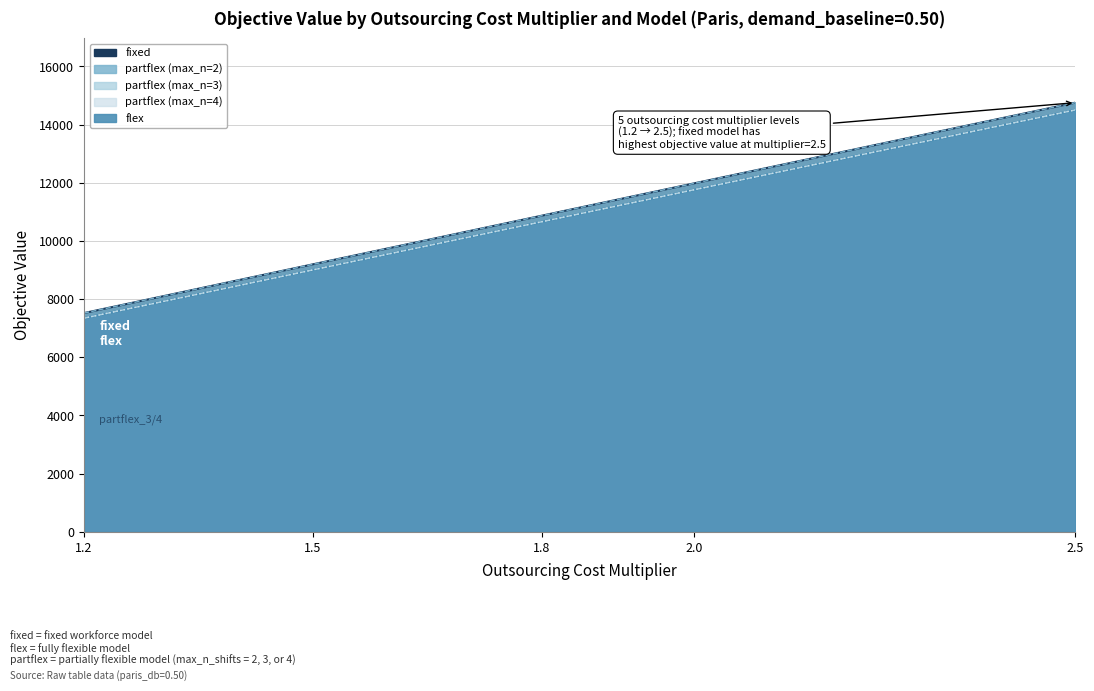

What is the difference between the highest and lowest values at 1.2?

174.8